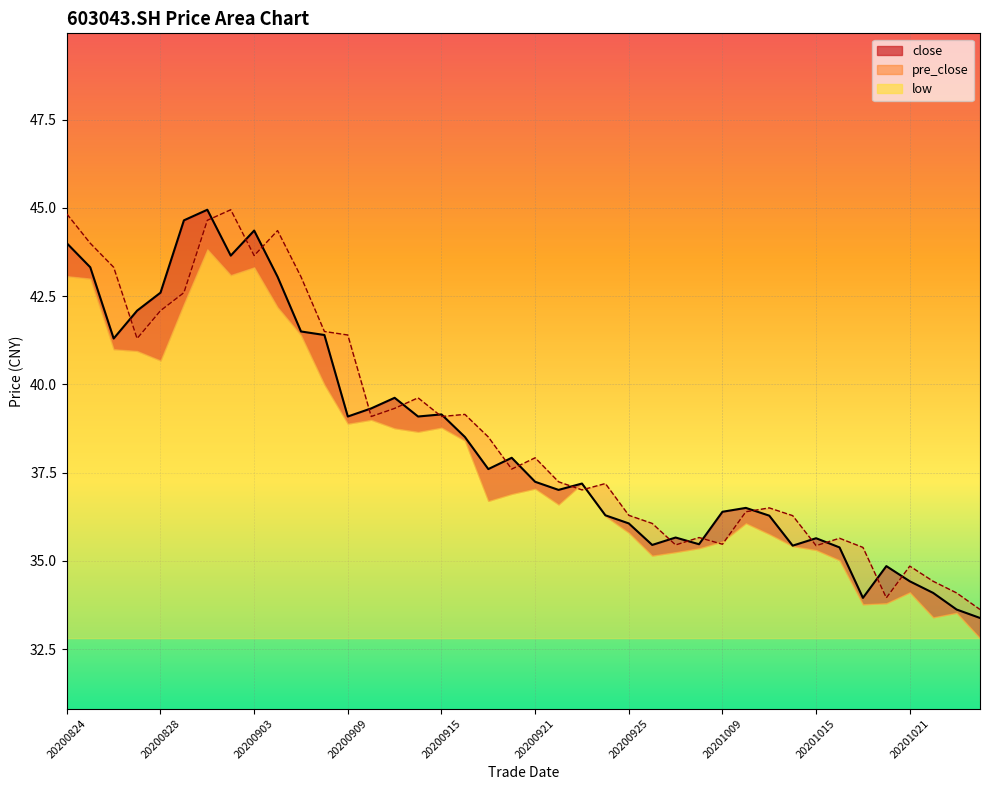

Where is the first local maximum for close?

20200901